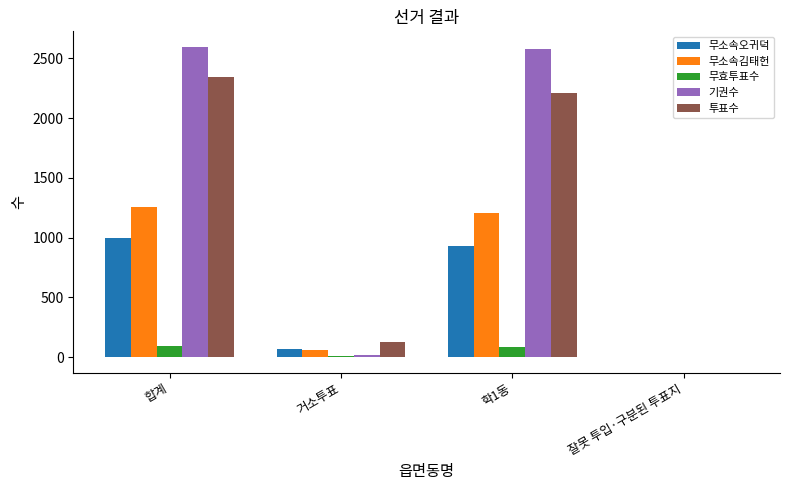

What is the maximum value for 무소속김태헌?

1259